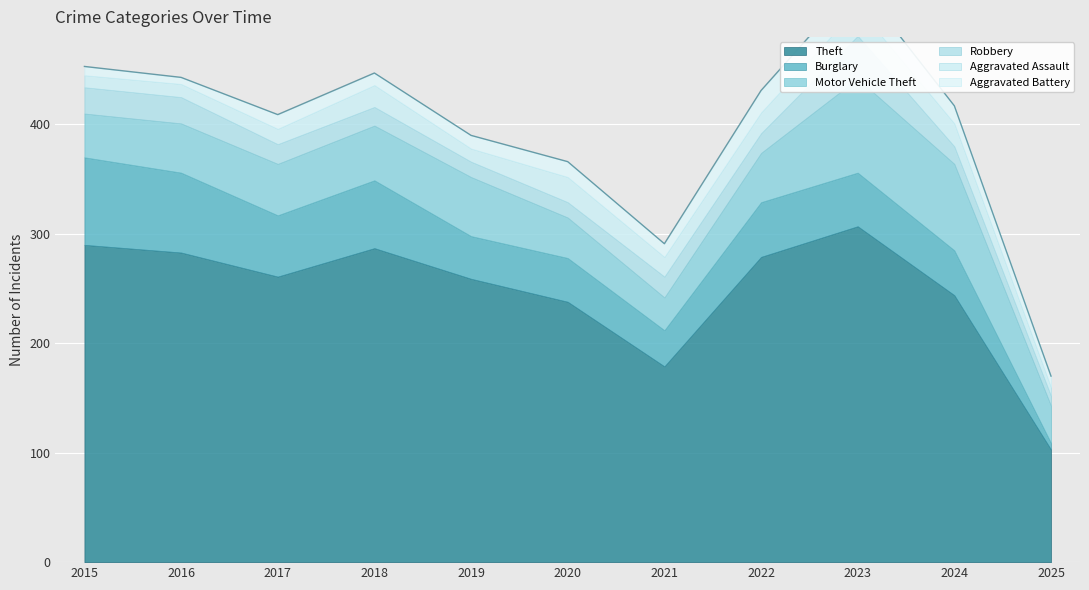

True or false: Motor Vehicle Theft and Aggravated Assault cross at least once.

False